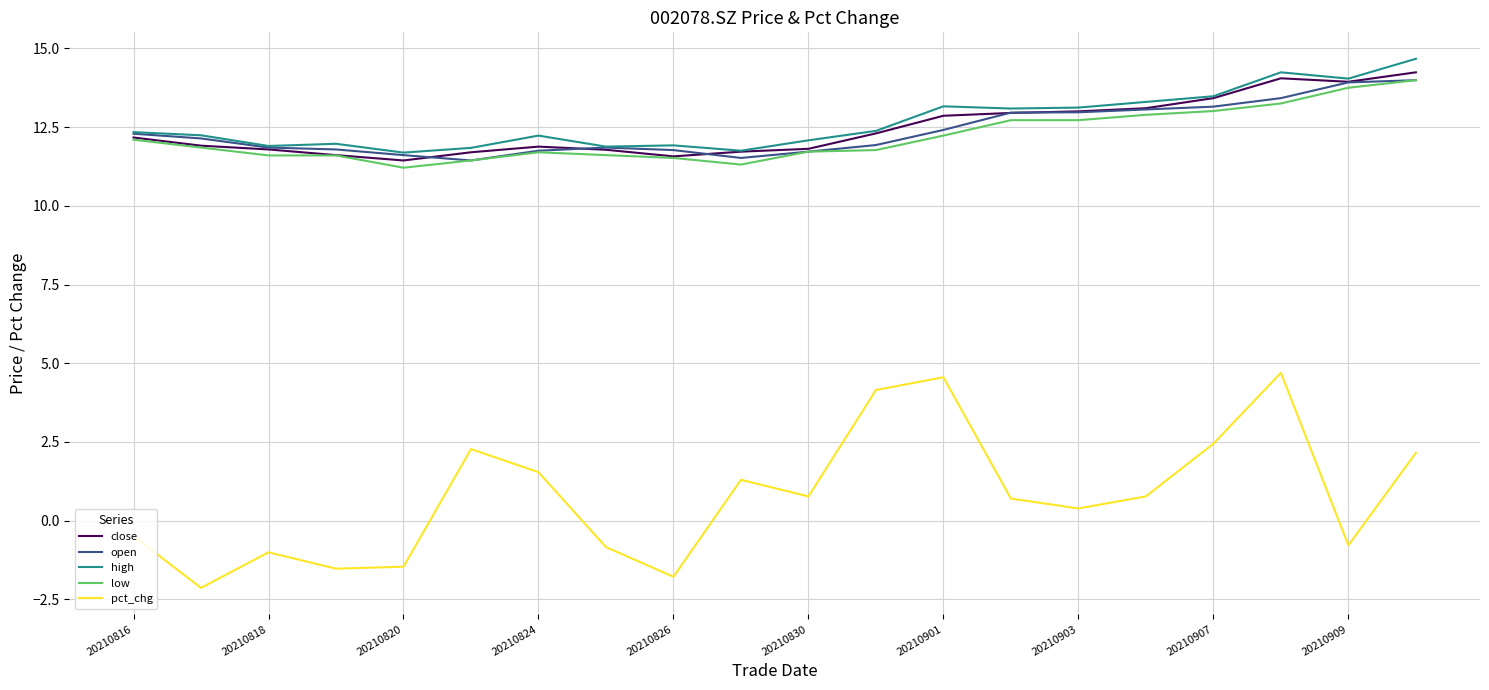

Which series has the widest spread of values?

pct_chg